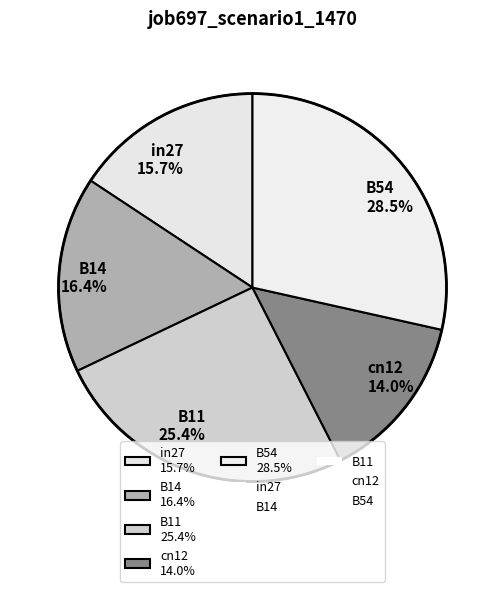

To the nearest percent, what is the difference between the B14 and in27 slice percentages?

1%